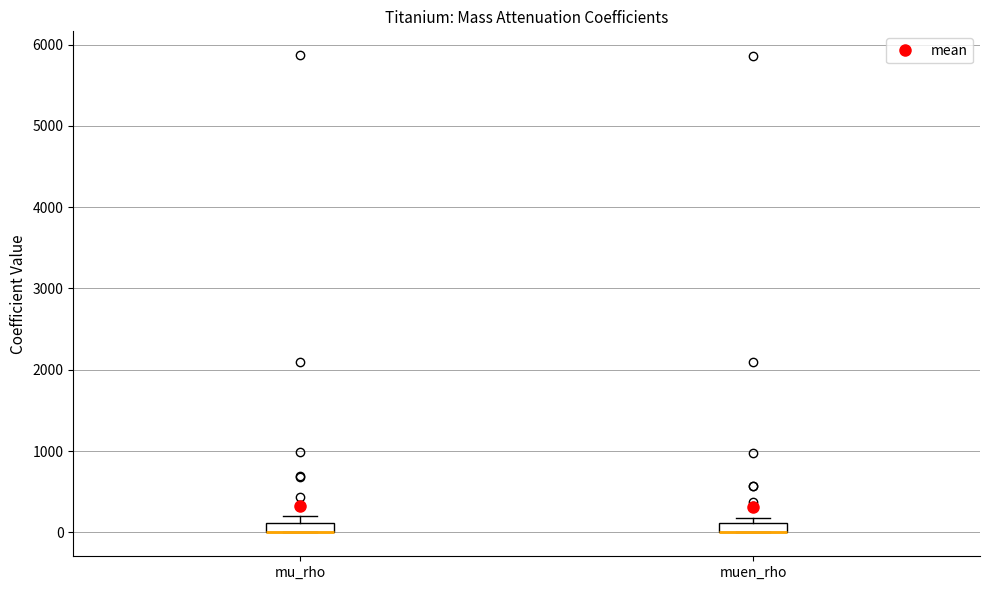

Where is the lower edge of the box for mu_rho on the y-axis? The values are not printed on the chart, so give them approximately, as read against the axis.

0